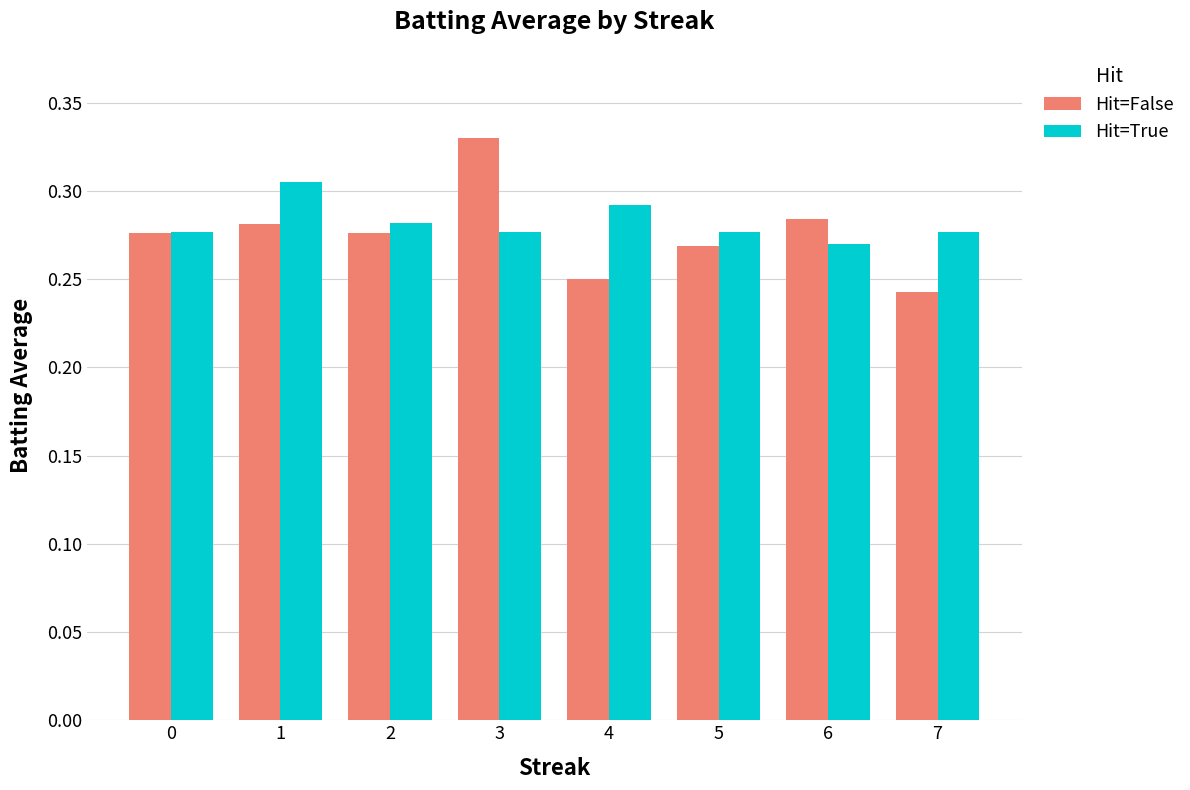

At which label is Hit=False closest to 0?

7